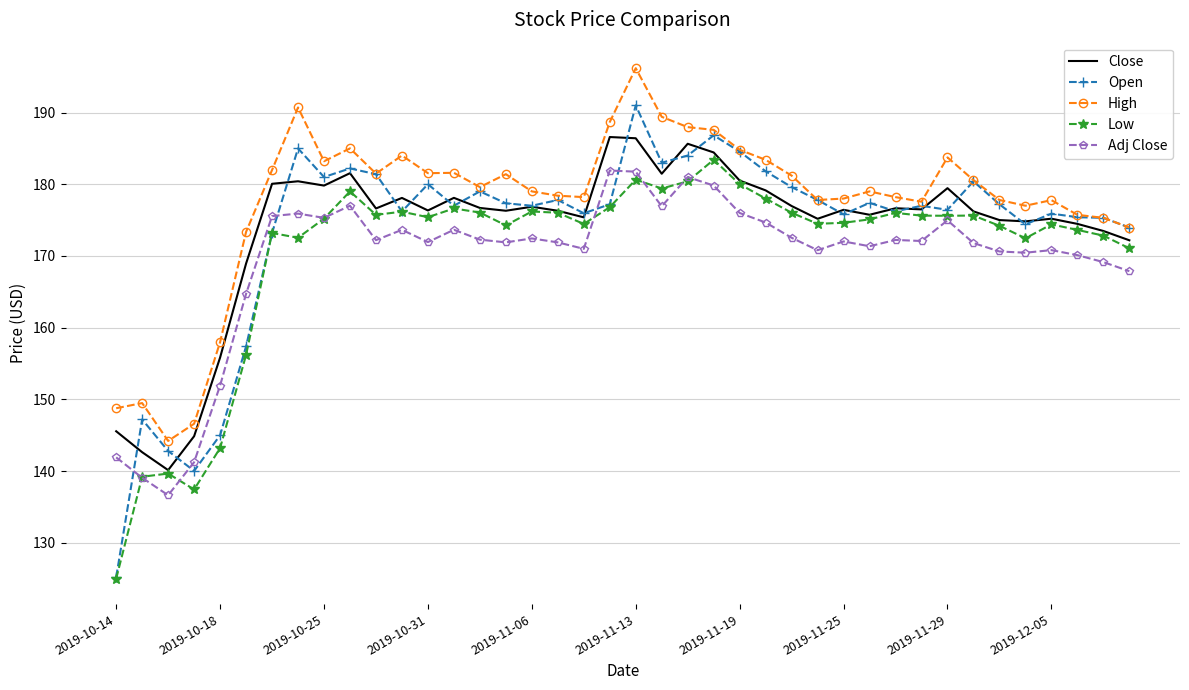

True or false: Adj Close and High intersect in this chart.

False